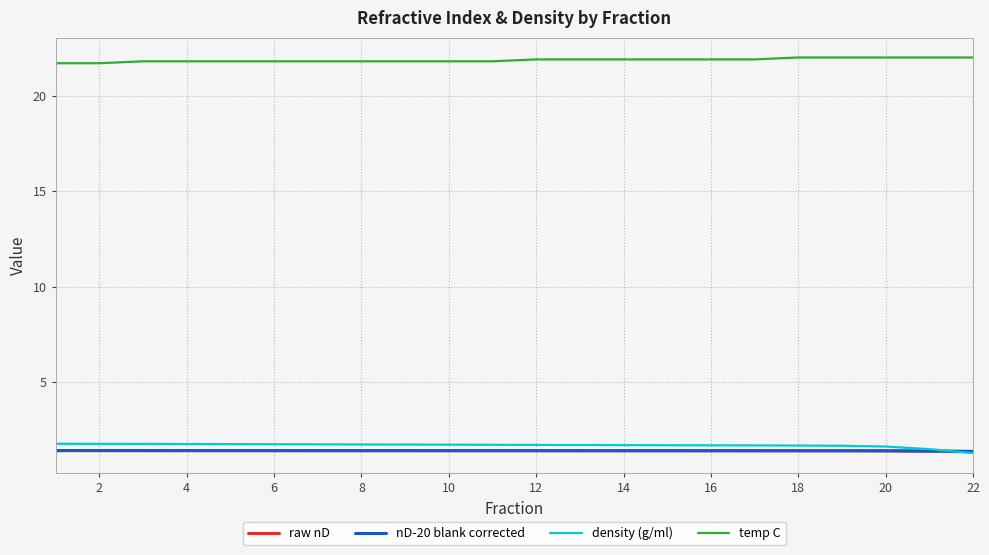

True or false: nD-20 blank corrected and temp C intersect in this chart.

False